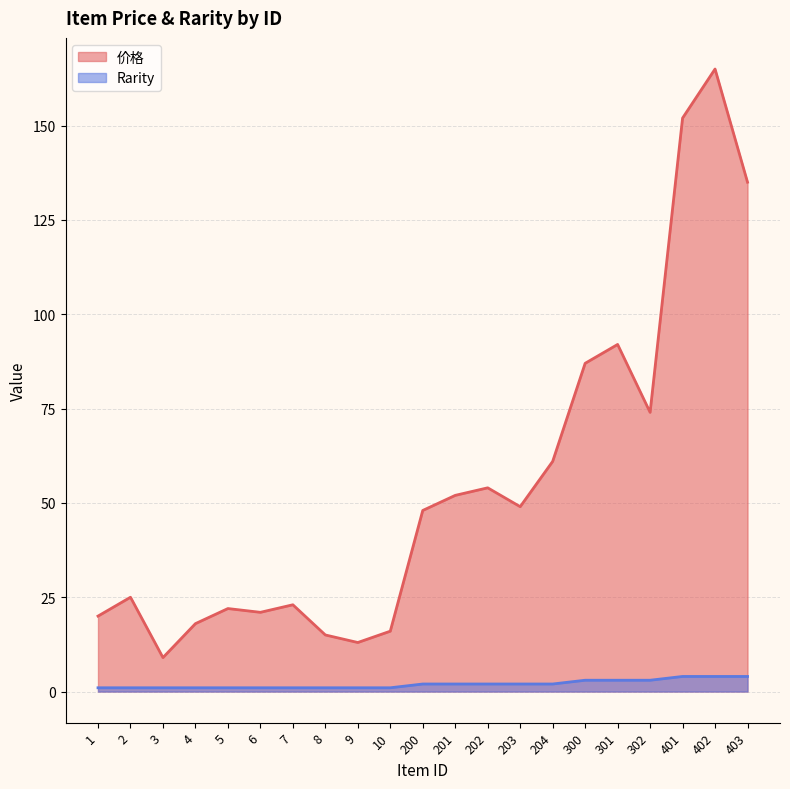

What is the minimum value shown in the chart?

1